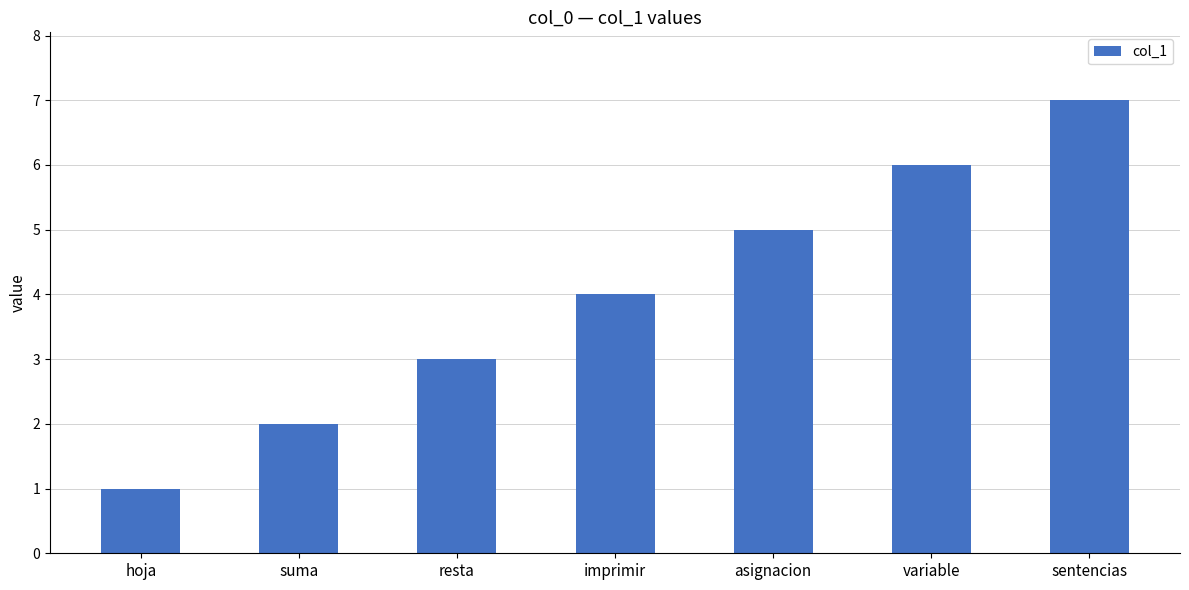

Which label corresponds to the largest value in the chart?

sentencias